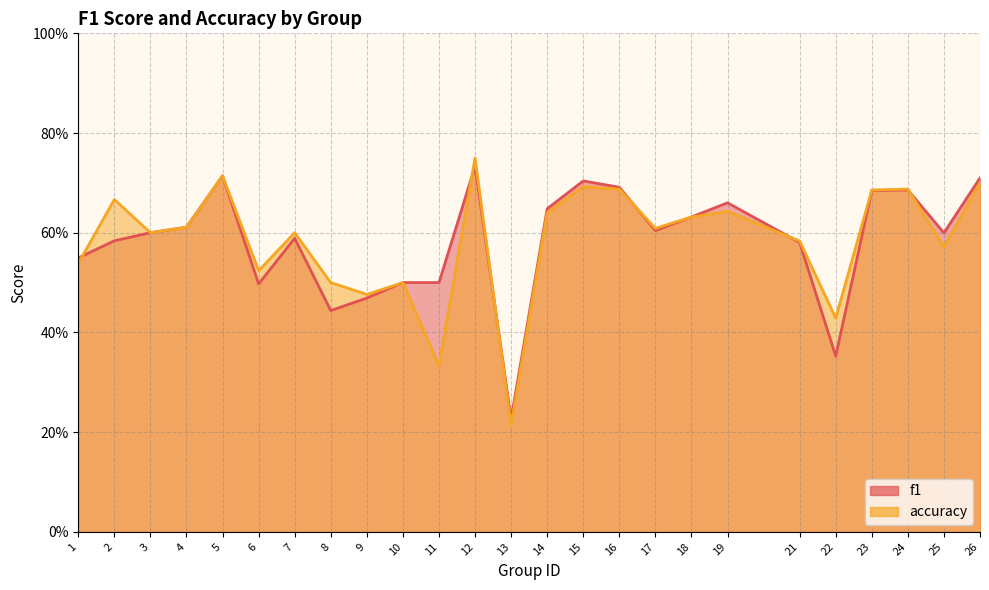

At which label is accuracy closest to 0?

13